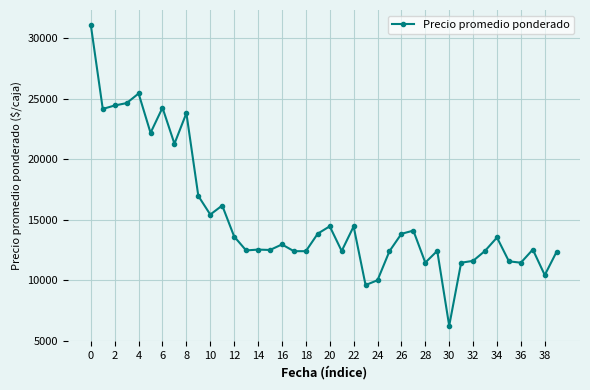

True or false: the data has more than 1 interior local peaks.

True